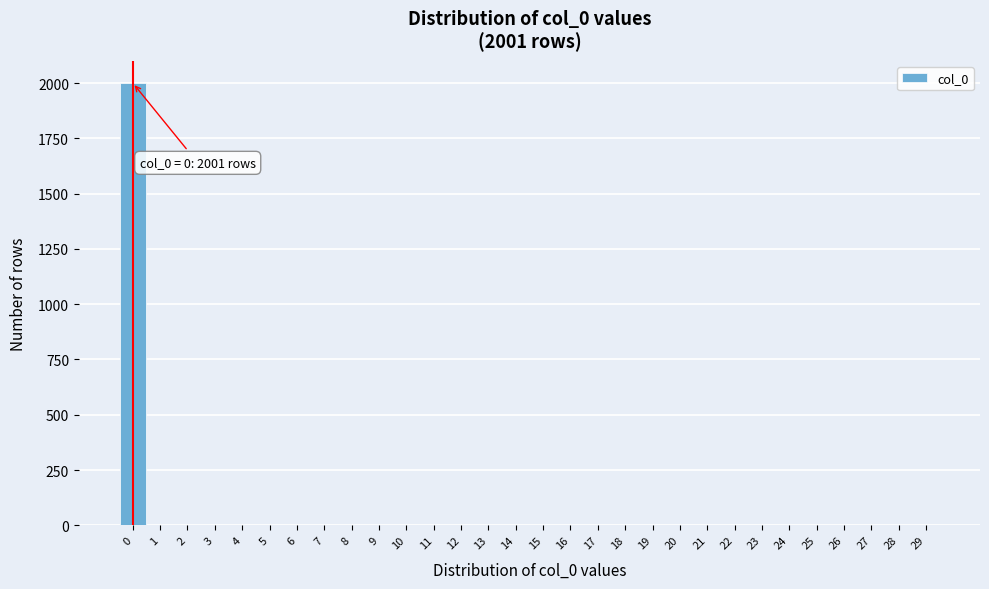

Which range on the x-axis has the tallest bar?

-0.5 to 0.5